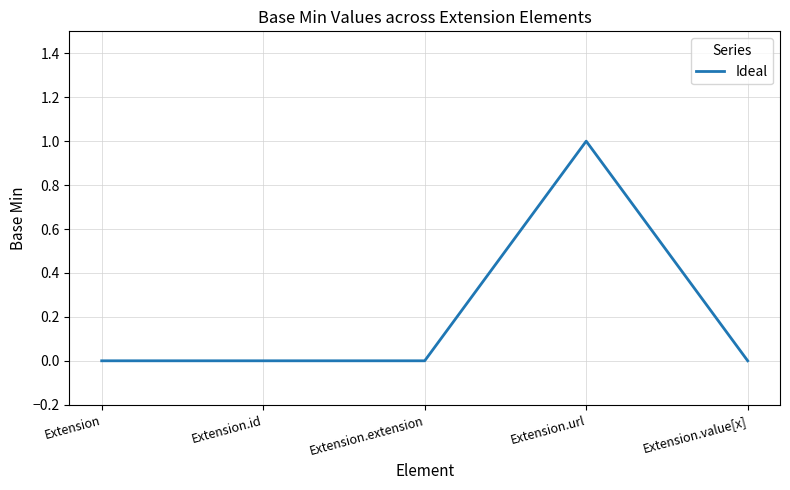

True or false: the data has more than 0 interior local peaks.

True